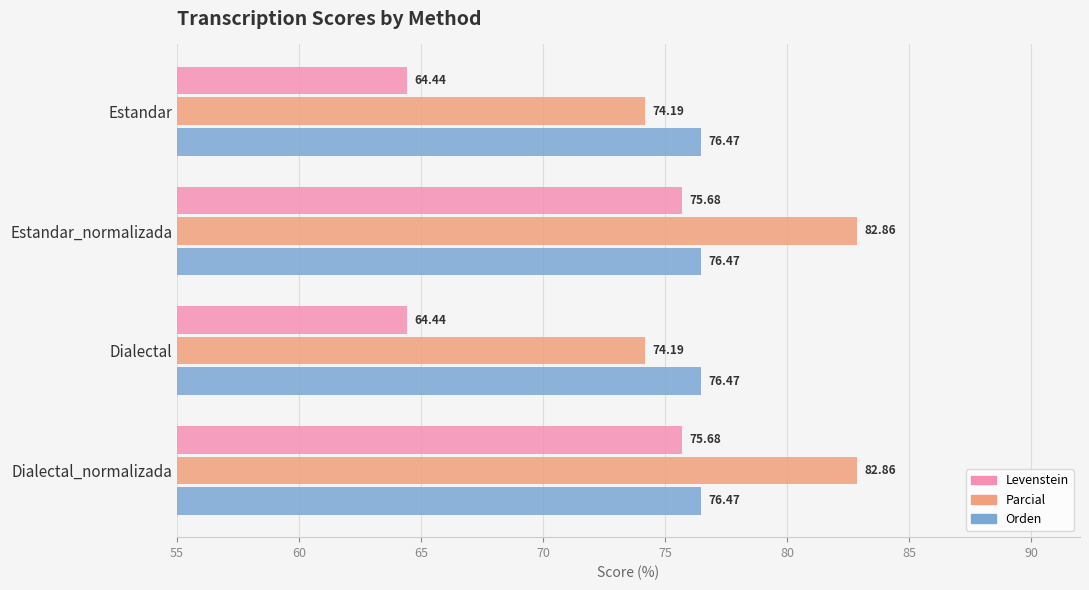

Which series has the largest range (max minus min)?

Levenstein